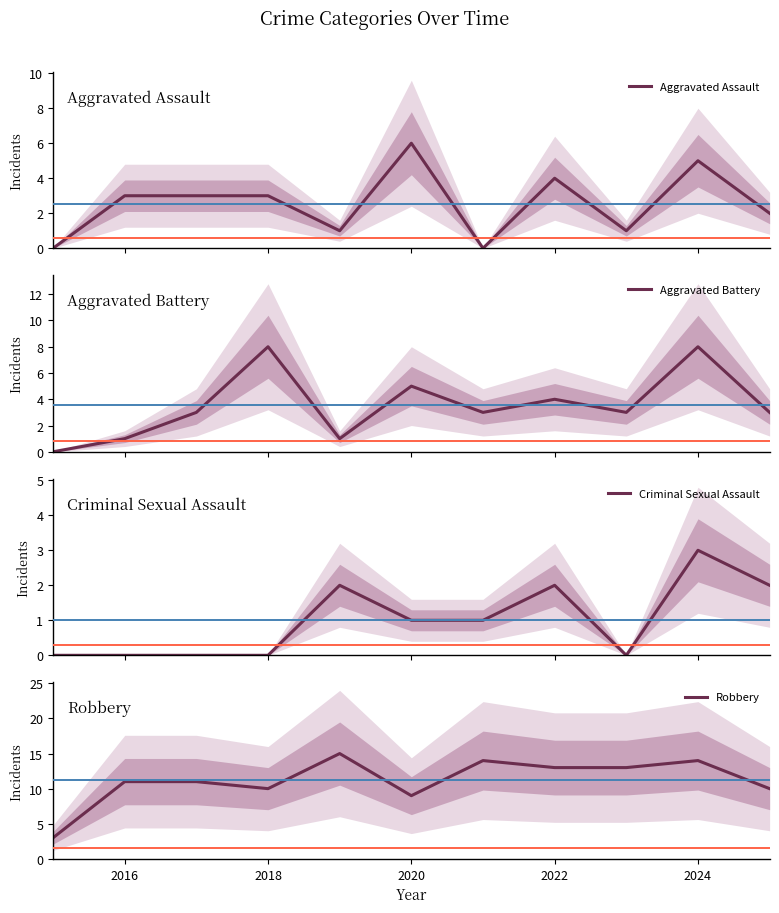

What is the minimum value for Robbery?

3